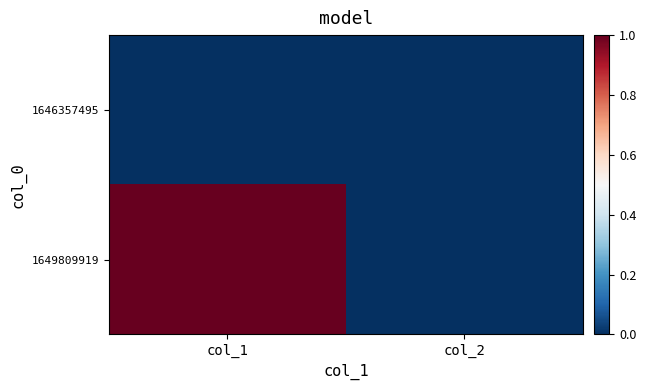

Count the number of data series in this chart.

2